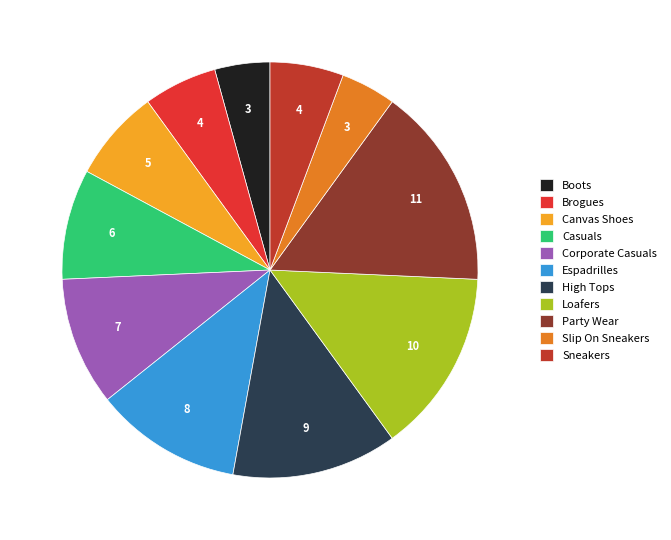

Is Party Wear the majority of the pie?

No